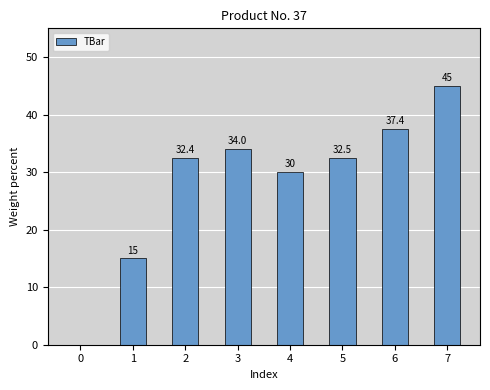

Approximately how many times larger is the value at 5 compared to 7?

0.7